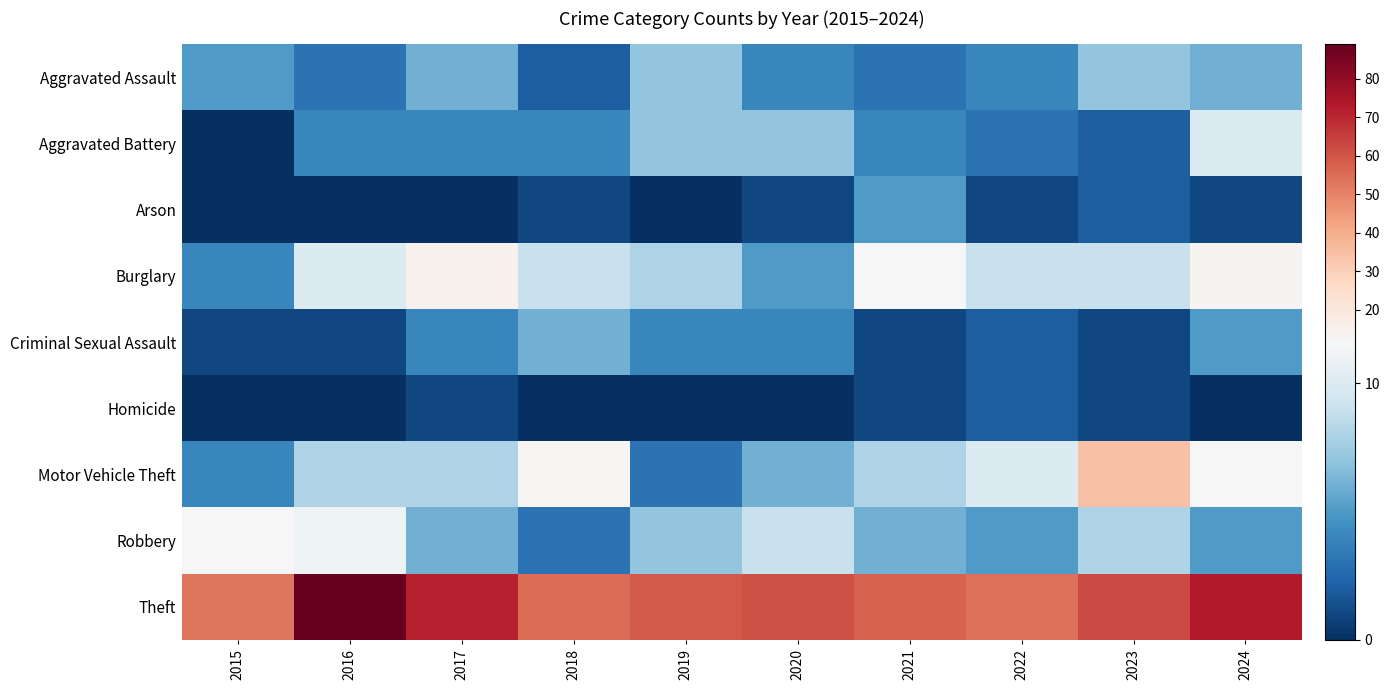

Reading right to left, what are all the values shown in this chart?

Aggravated Assault: 2024=6	2023=7	2022=4	2021=3	2020=4	2019=7	2018=2	2017=6	2016=3	2015=5
Aggravated Battery: 2024=10	2023=2	2022=3	2021=4	2020=7	2019=7	2018=4	2017=4	2016=4	2015=0
Arson: 2024=1	2023=2	2022=1	2021=5	2020=1	2019=0	2018=1	2017=0	2016=0	2015=0
Burglary: 2024=14	2023=9	2022=9	2021=12	2020=5	2019=8	2018=9	2017=15	2016=10	2015=4
Criminal Sexual Assault: 2024=5	2023=1	2022=2	2021=1	2020=4	2019=4	2018=6	2017=4	2016=1	2015=1
Homicide: 2024=0	2023=1	2022=2	2021=1	2020=0	2019=0	2018=0	2017=1	2016=0	2015=0
Motor Vehicle Theft: 2024=12	2023=34	2022=10	2021=8	2020=6	2019=3	2018=13	2017=8	2016=8	2015=4
Robbery: 2024=5	2023=8	2022=5	2021=6	2020=9	2019=7	2018=3	2017=6	2016=11	2015=12
Theft: 2024=73	2023=63	2022=54	2021=57	2020=61	2019=59	2018=55	2017=71	2016=89	2015=53